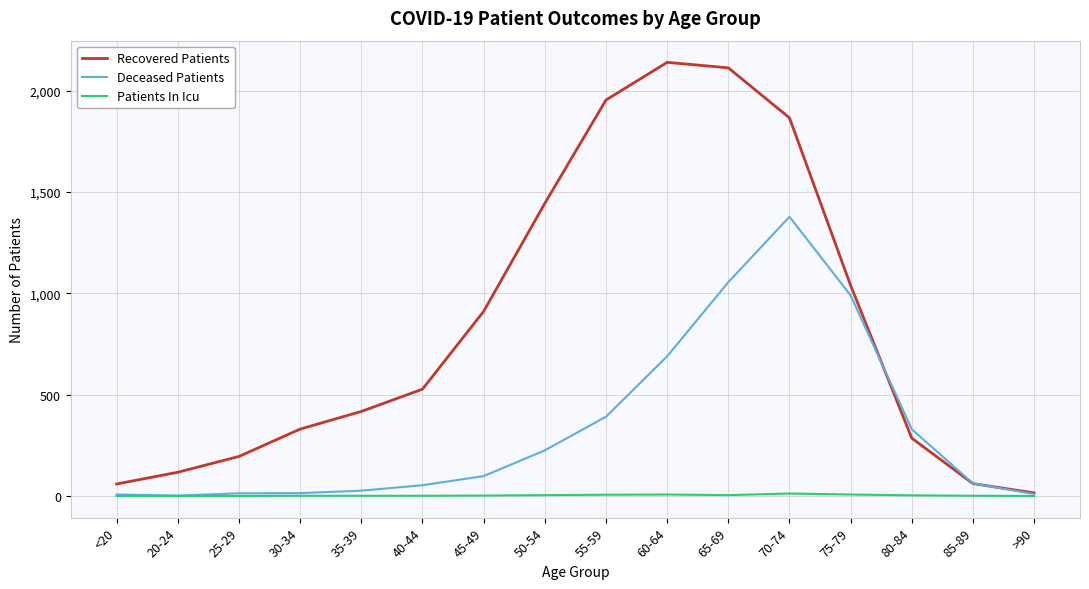

What is the difference between the Recovered Patients values at 20-24 and 75-79?

922